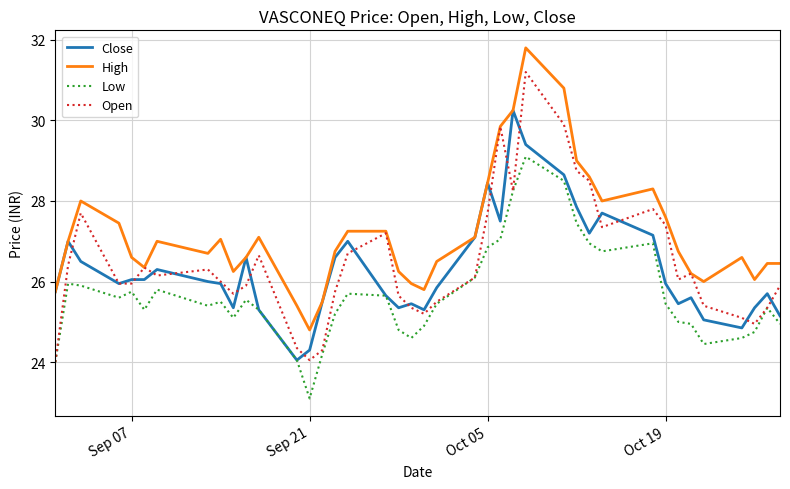

List the series in order of their peak value, highest first.

High, Open, Close, Low